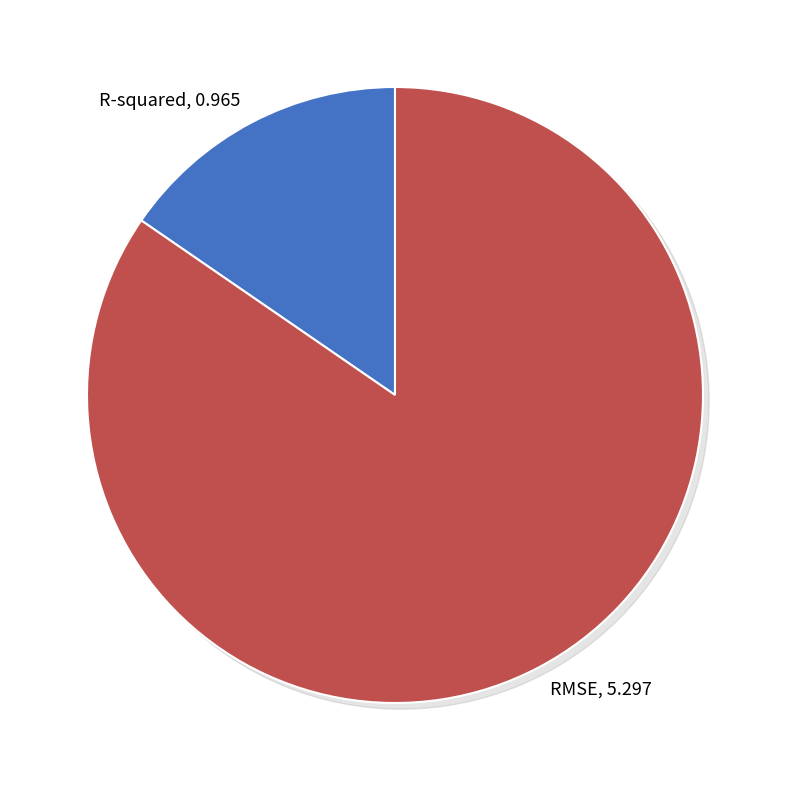

To the nearest percent, what portion does RMSE represent?

85%